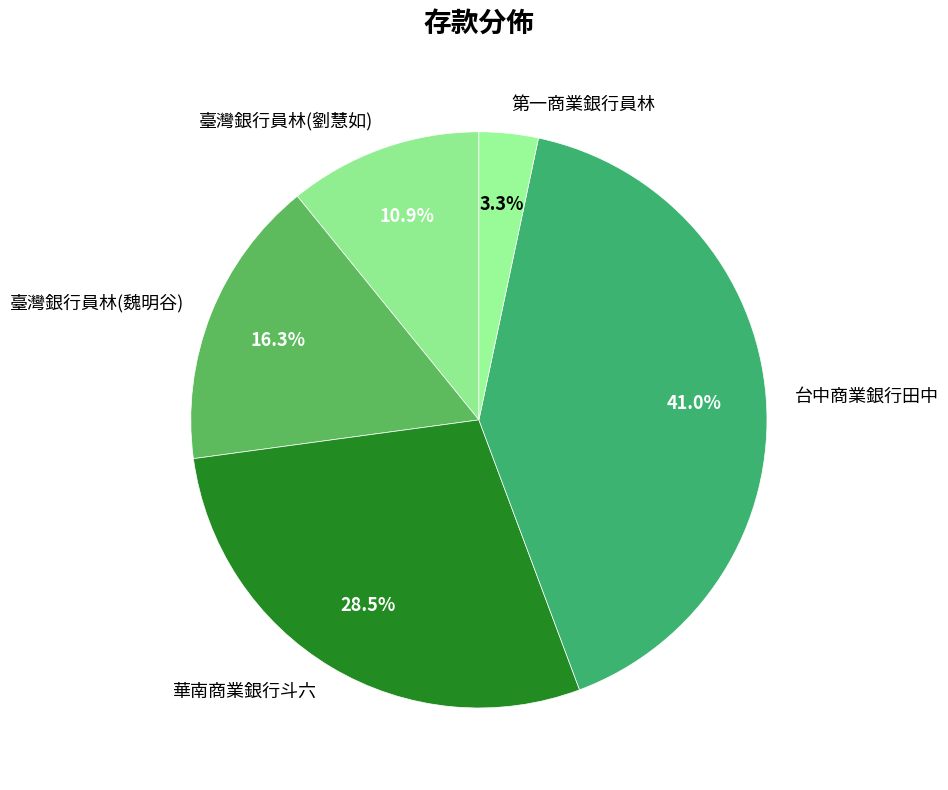

To the nearest percent, what is the difference between the 臺灣銀行員林(魏明谷) and 臺灣銀行員林(劉慧如) slice percentages?

5%